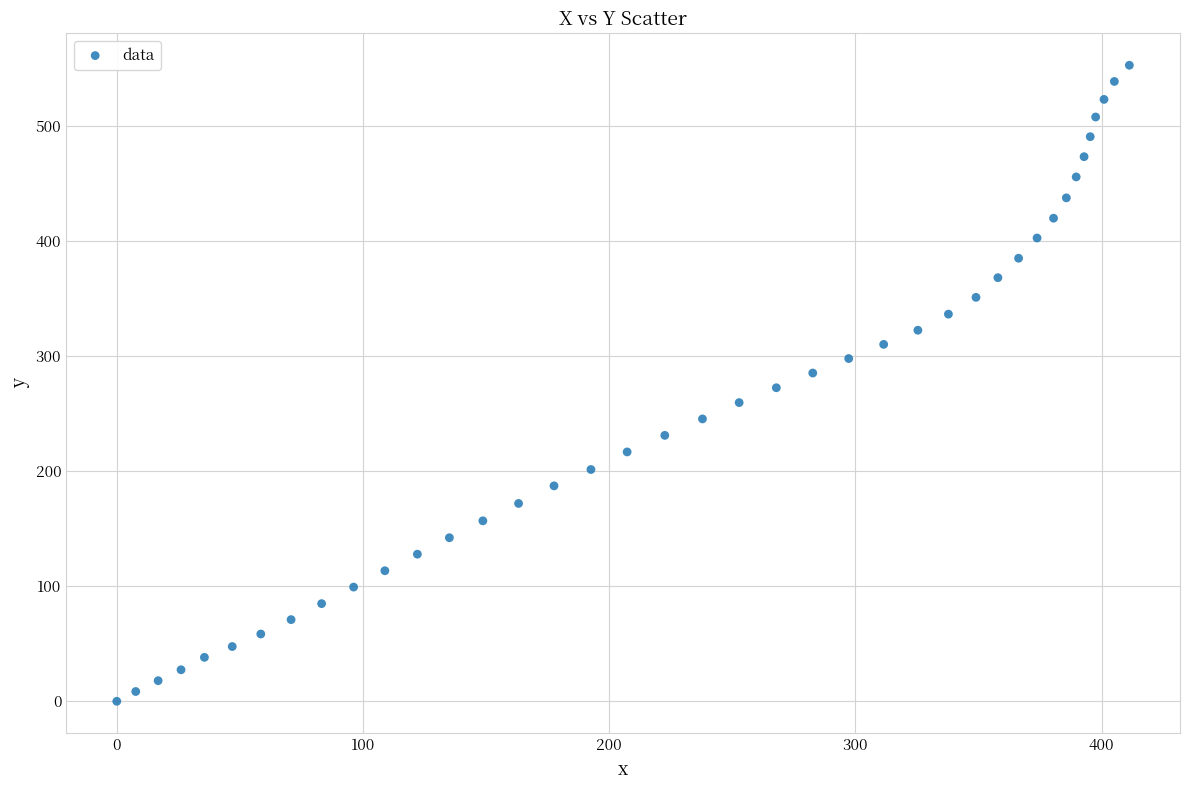

What is the range of X values (max minus min)?

411.3